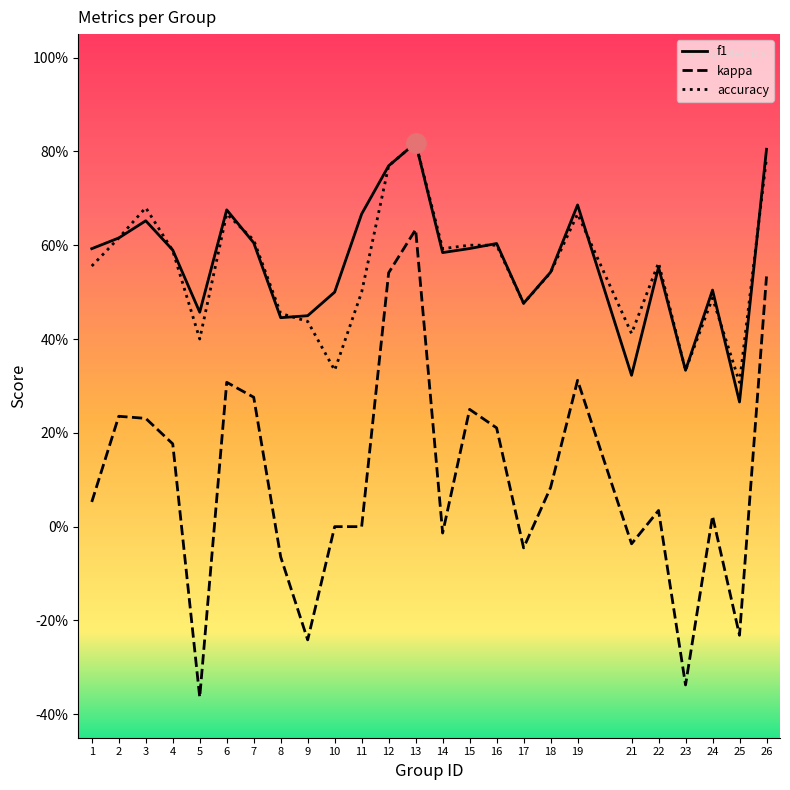

Between 26 and 1, which is larger?

26